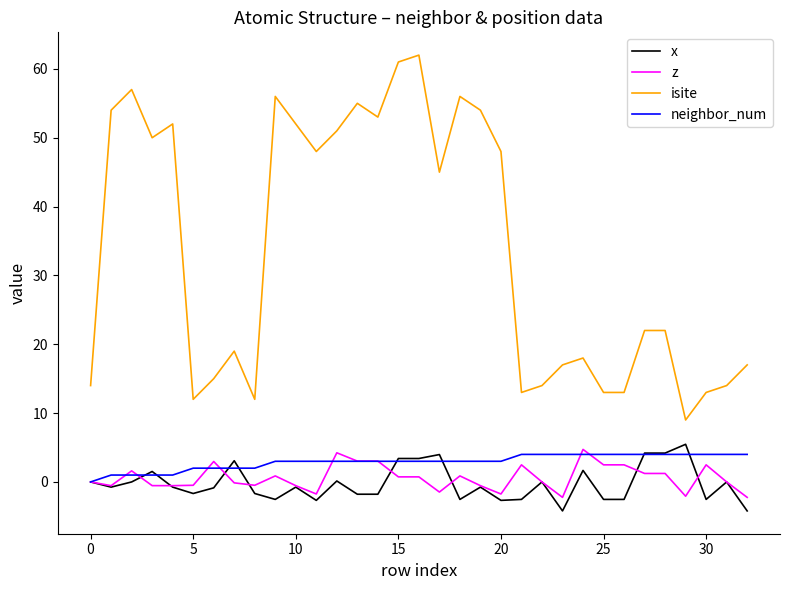

Which series has the largest total across all categories?

isite